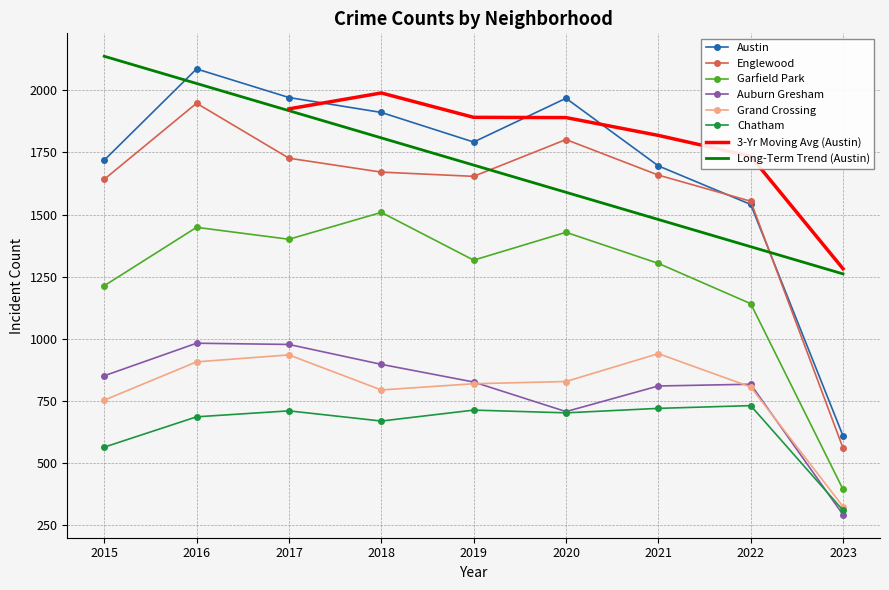

What is the difference between the Chatham values at 2015 and 2020?

138.0